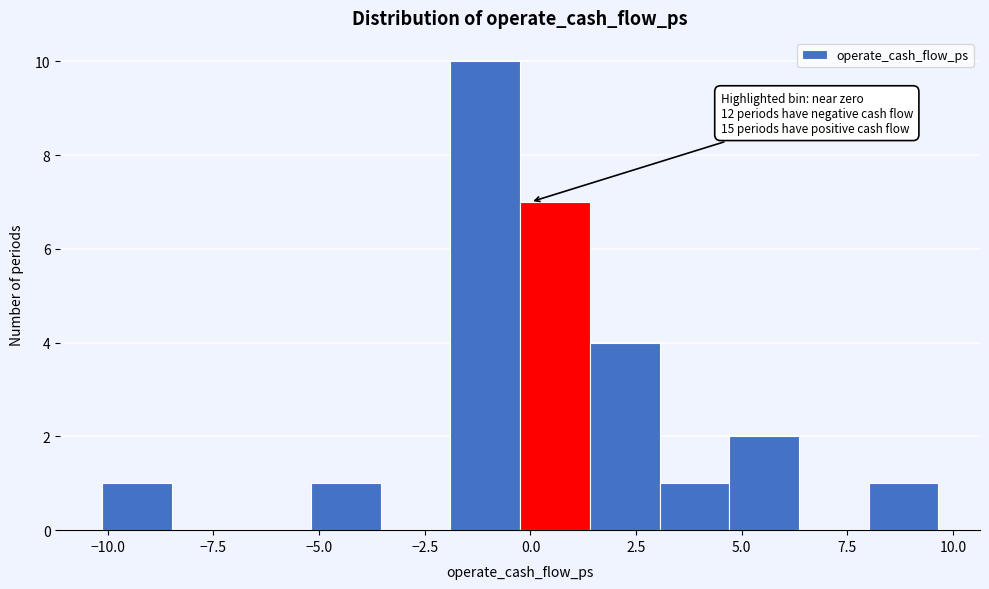

Read against the x-axis, roughly where is the centre of the tallest bar?

-1.0